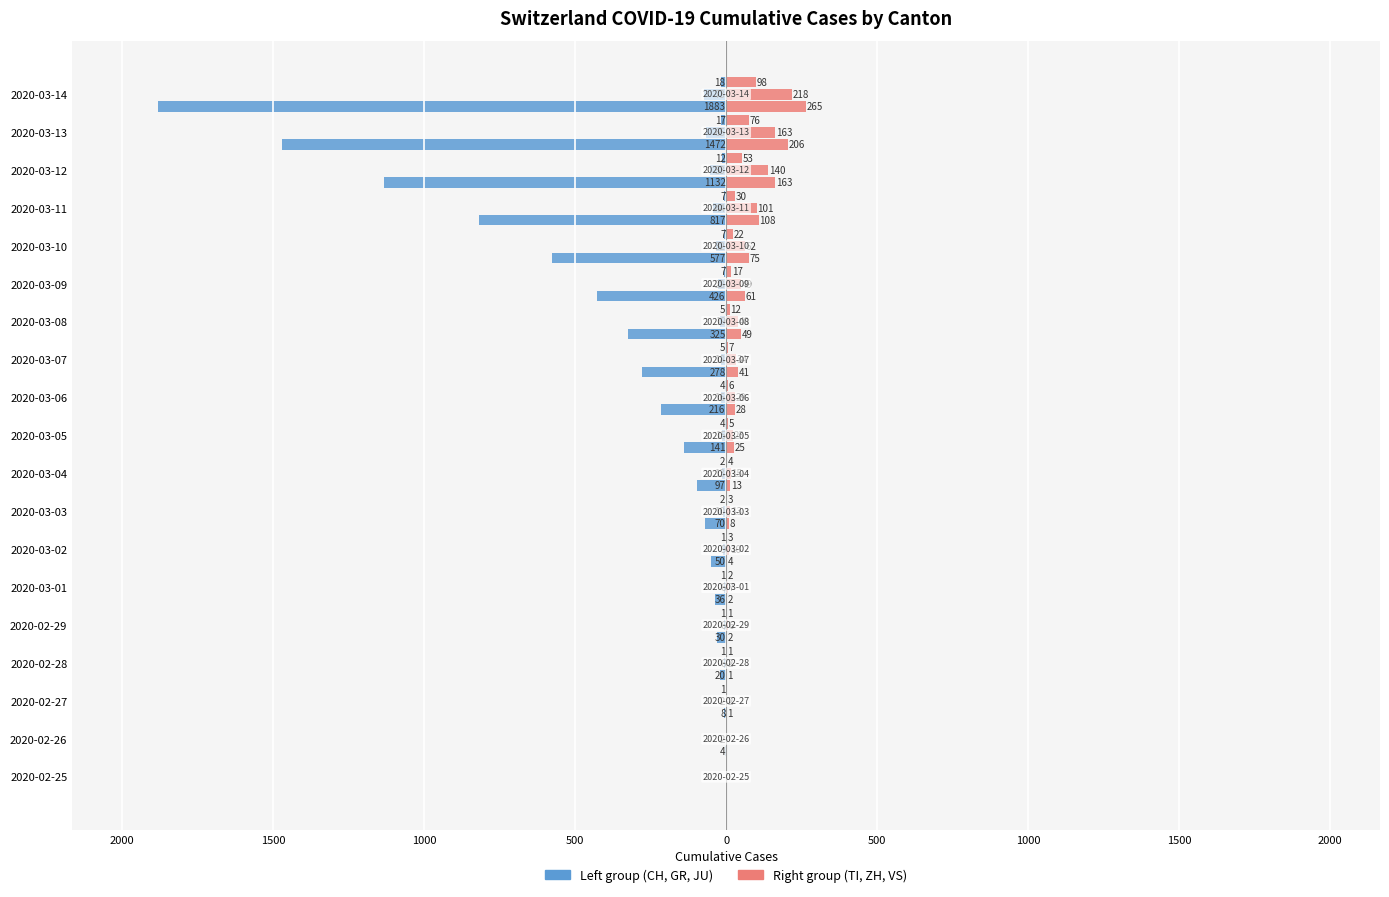

What is the sum of all TI values?

1052